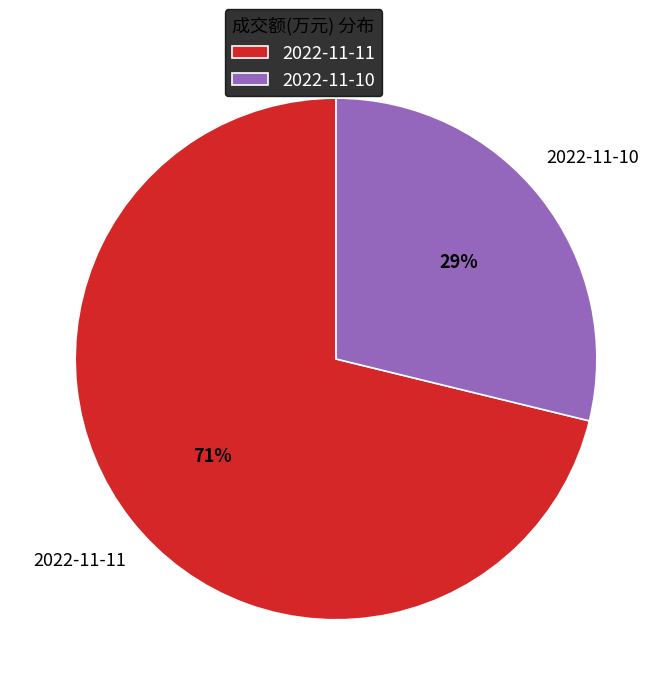

What is the smallest slice in the pie chart?

2022-11-10